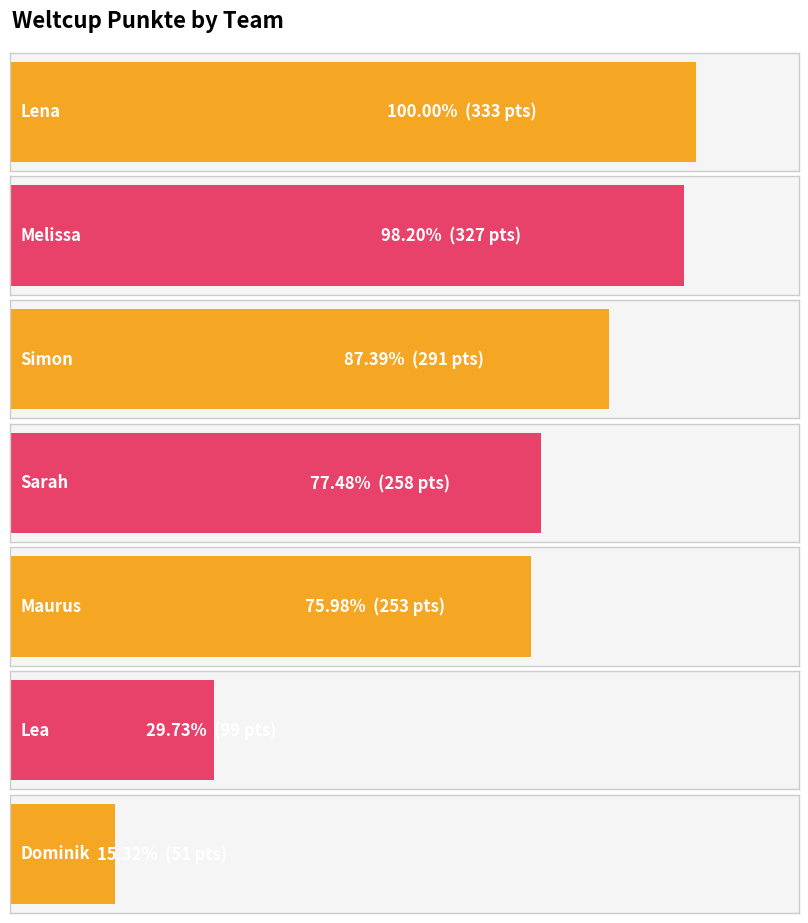

List the labels in order of value, largest first.

Lena, Melissa, Simon, Sarah, Maurus, Lea, Dominik